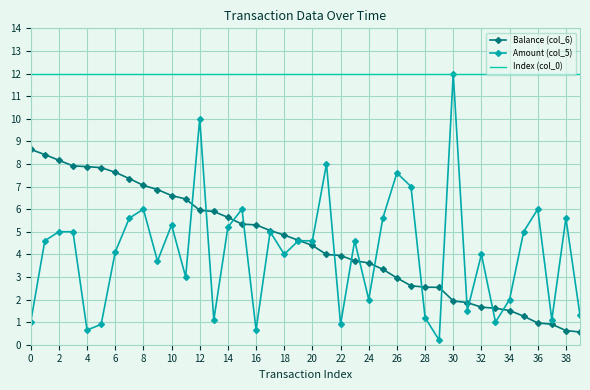

Which series has the largest total across all categories?

Index (col_0)